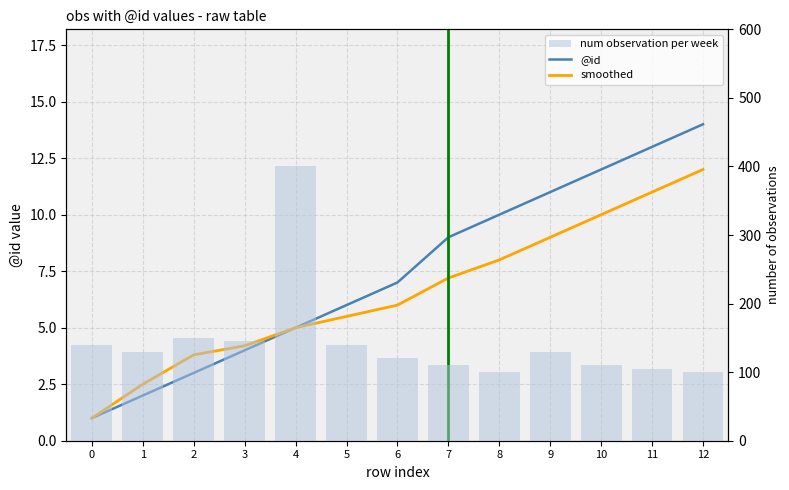

Reading right to left, transcribe all the data shown in this chart.

@id: 12=14.0	11=13.0	10=12.0	9=11.0	8=10.0	7=9.0	6=7.0	5=6.0	4=5.0	3=4.0	2=3.0	1=2.0	0=1.0
smoothed: 12=12.0	11=11.0	10=10.0	9=9.0	8=8.0	7=7.2	6=6.0	5=5.5	4=5.0	3=4.2	2=3.8	1=2.5	0=1.0
num observation per week: 12=100.0	11=105.0	10=110.0	9=130.0	8=100.0	7=110.0	6=120.0	5=140.0	4=400.0	3=145.0	2=150.0	1=130.0	0=140.0